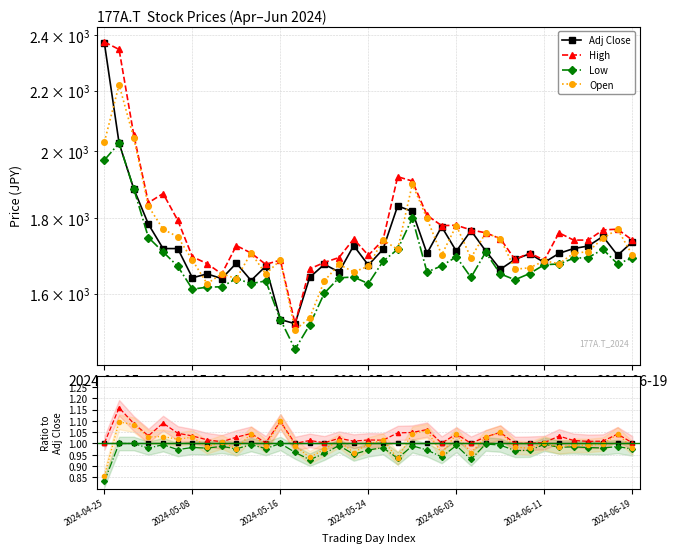

True or false: Low and High cross at least once.

False